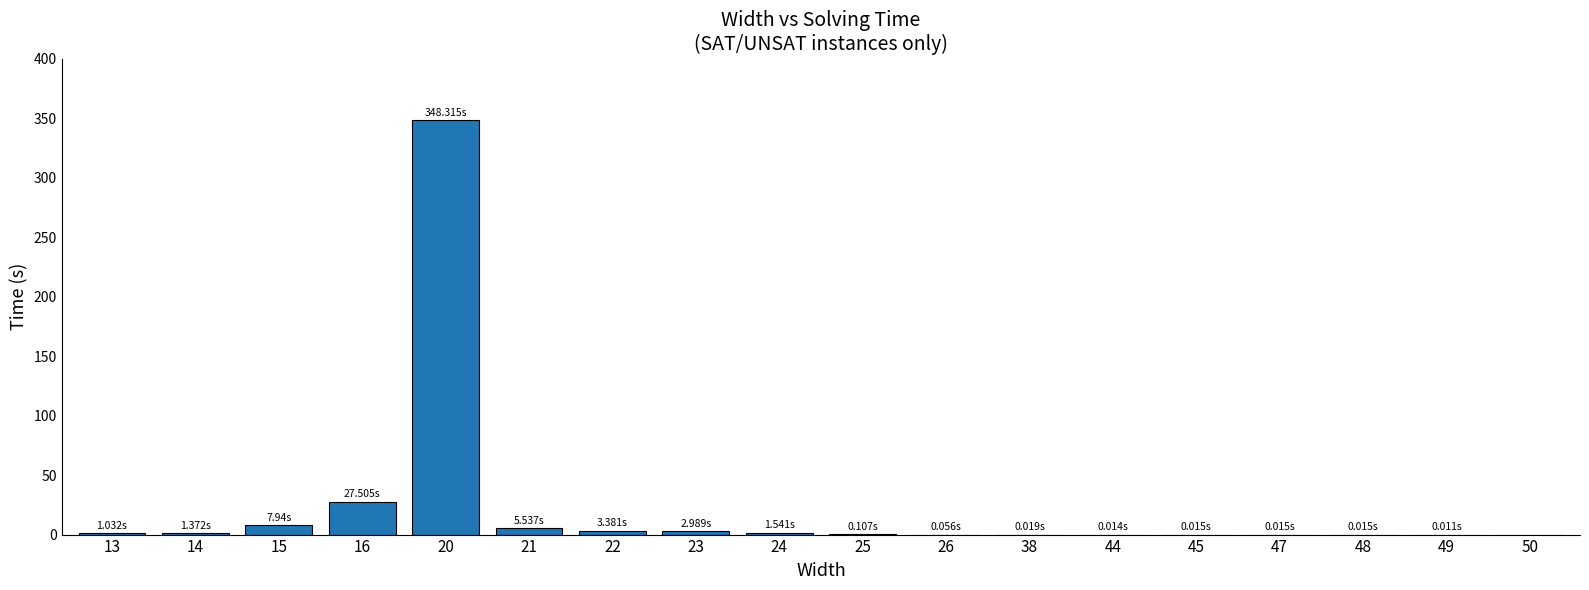

What is the sum of all values?

399.9